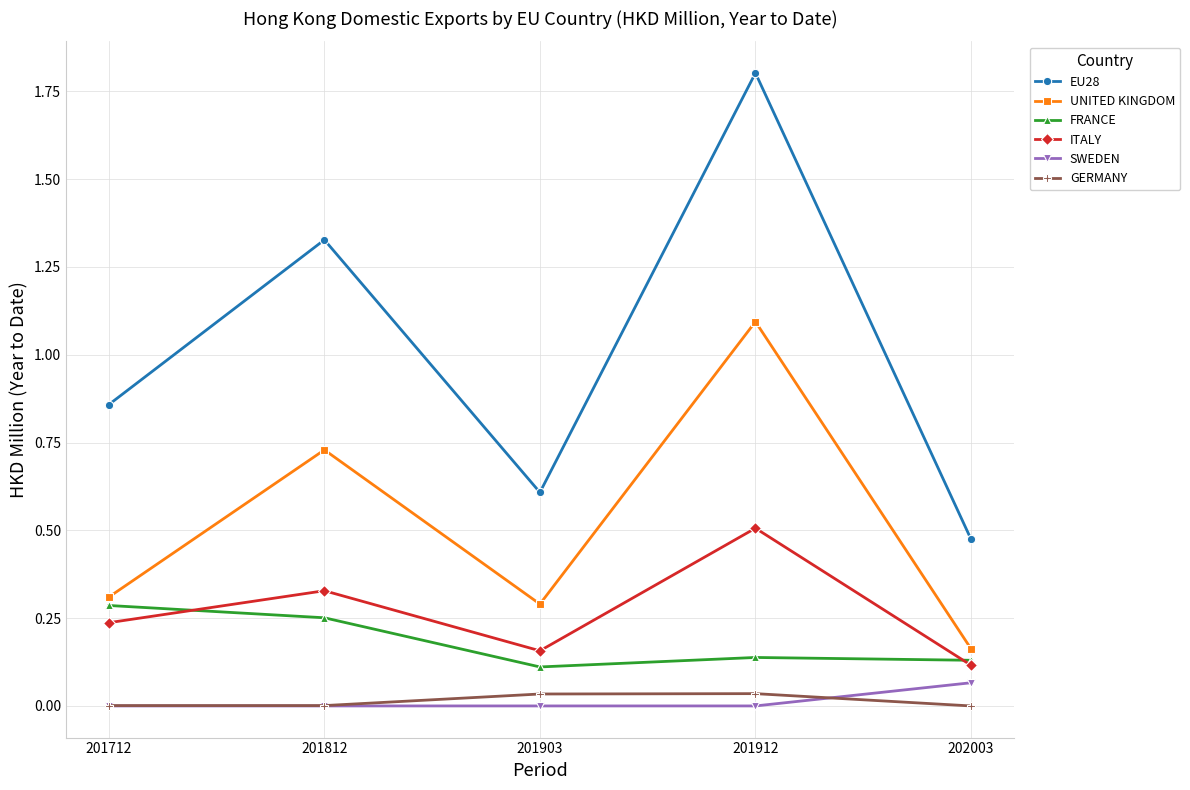

True or false: ITALY and SWEDEN cross at least once.

False